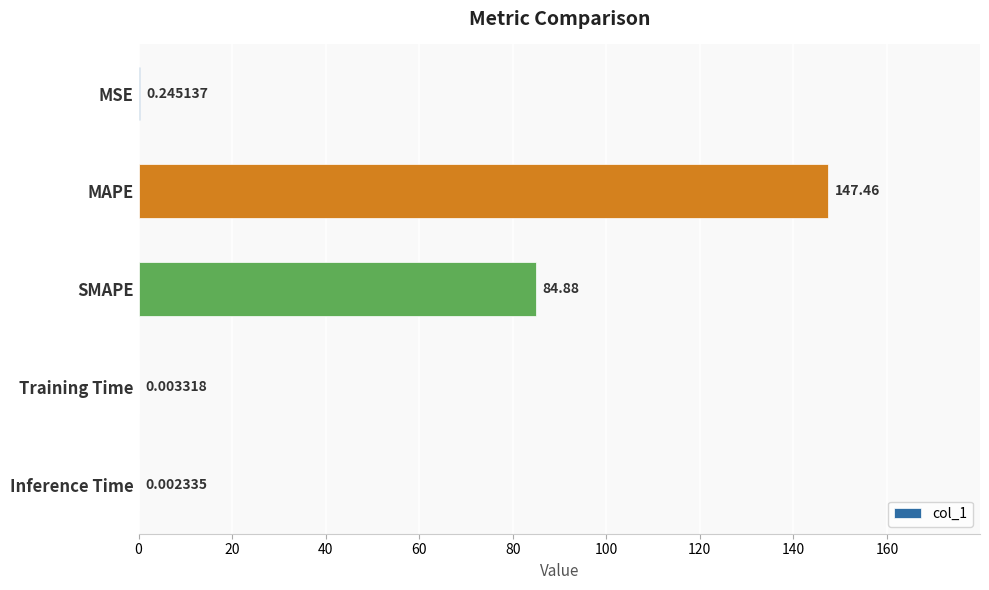

What is the ratio of the value at MAPE to the value at SMAPE?

1.7